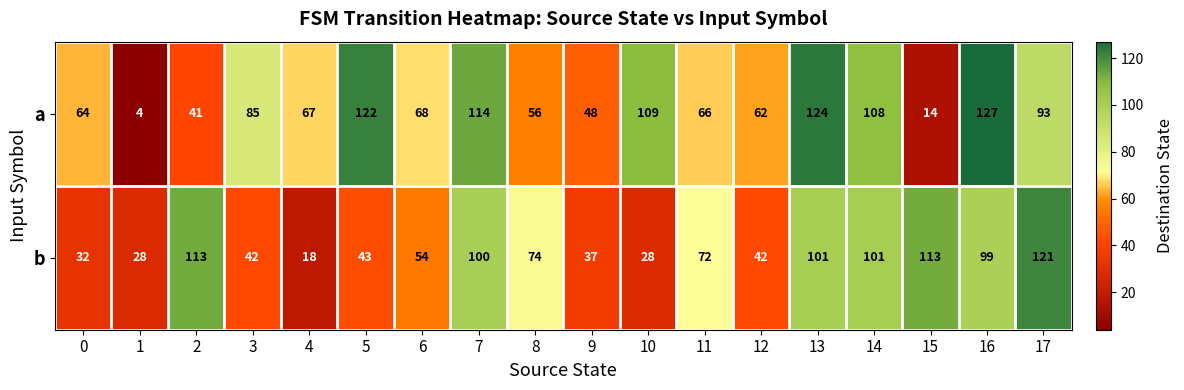

Between 13 and 16, which series saw the biggest shift?

a